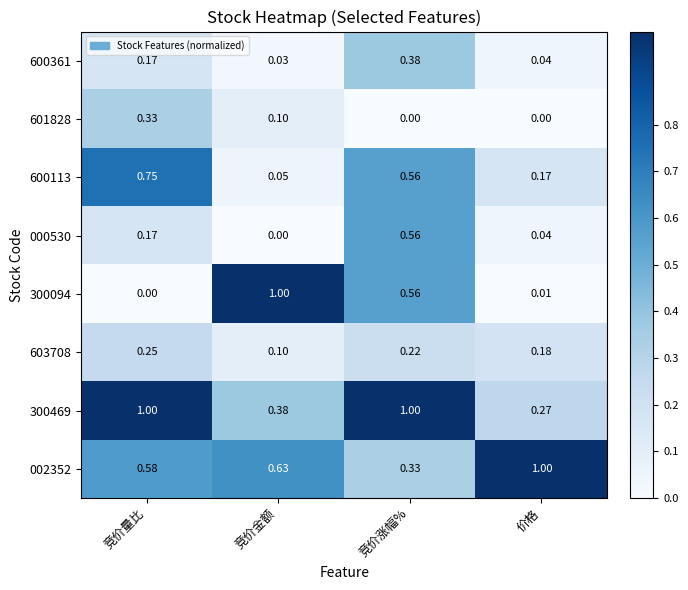

Which category has the highest value in the 600113 series?

竞价量比